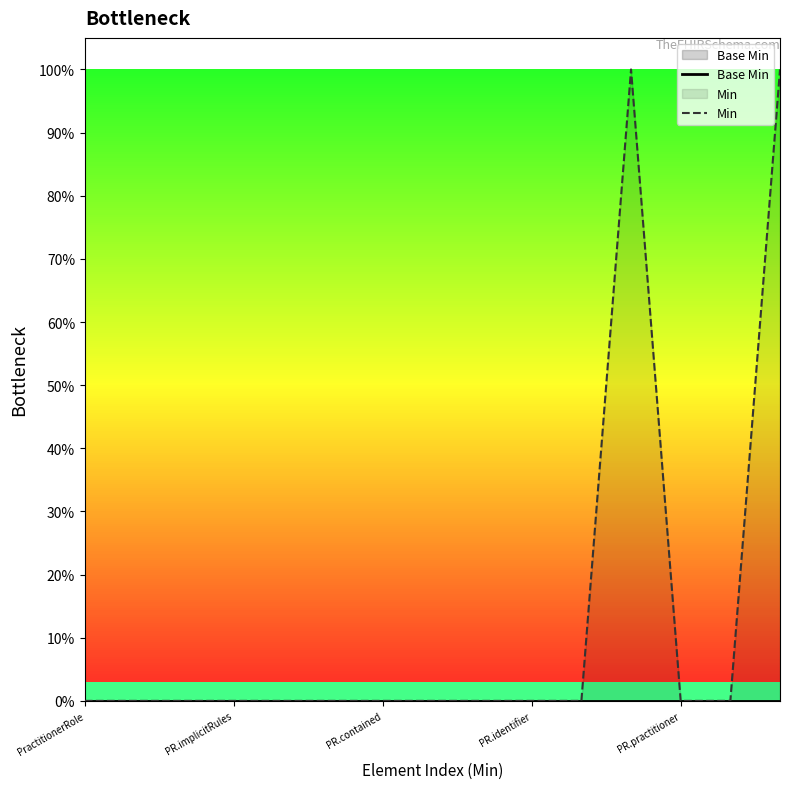

Reading left to right, list all the values displayed in this chart.

Base Min: 0	0	0	0	0	0	0	0	0	0	0	0	0	0	0
Min: 0	0	0	0	0	0	0	0	0	0	0	1	0	0	1